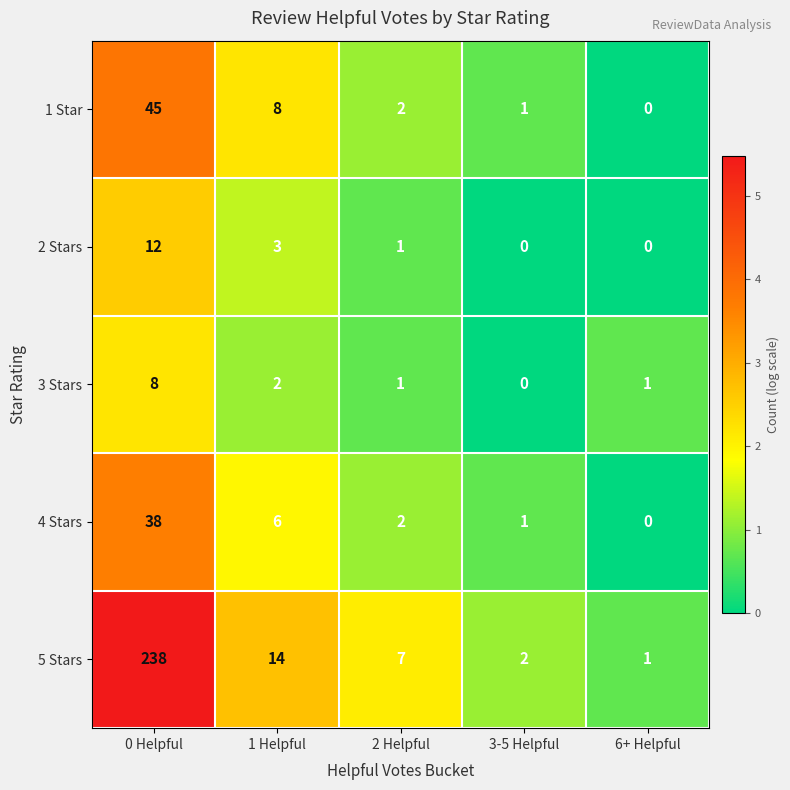

At 1 Helpful, list the series in order from largest to smallest.

5 Stars, 1 Star, 4 Stars, 2 Stars, 3 Stars